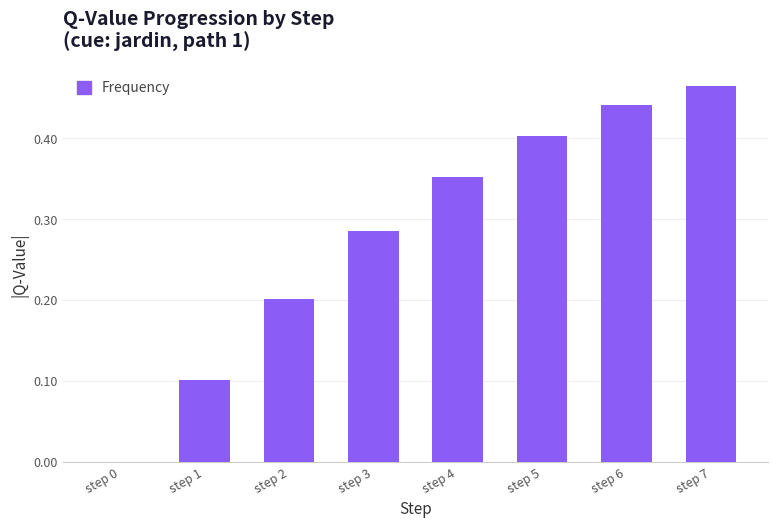

Which category has the highest value across all series?

step 7